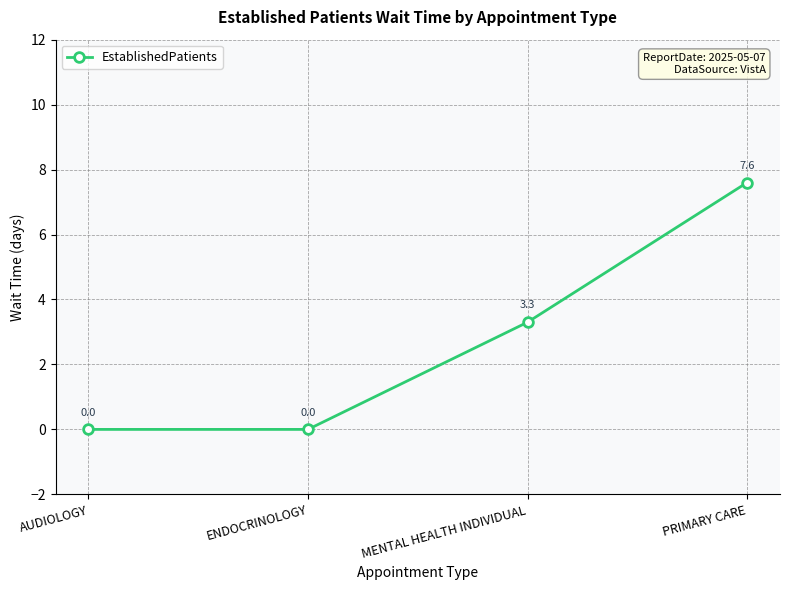

Reading right to left, transcribe all the data shown in this chart.

7.6	3.3	0.0	0.0